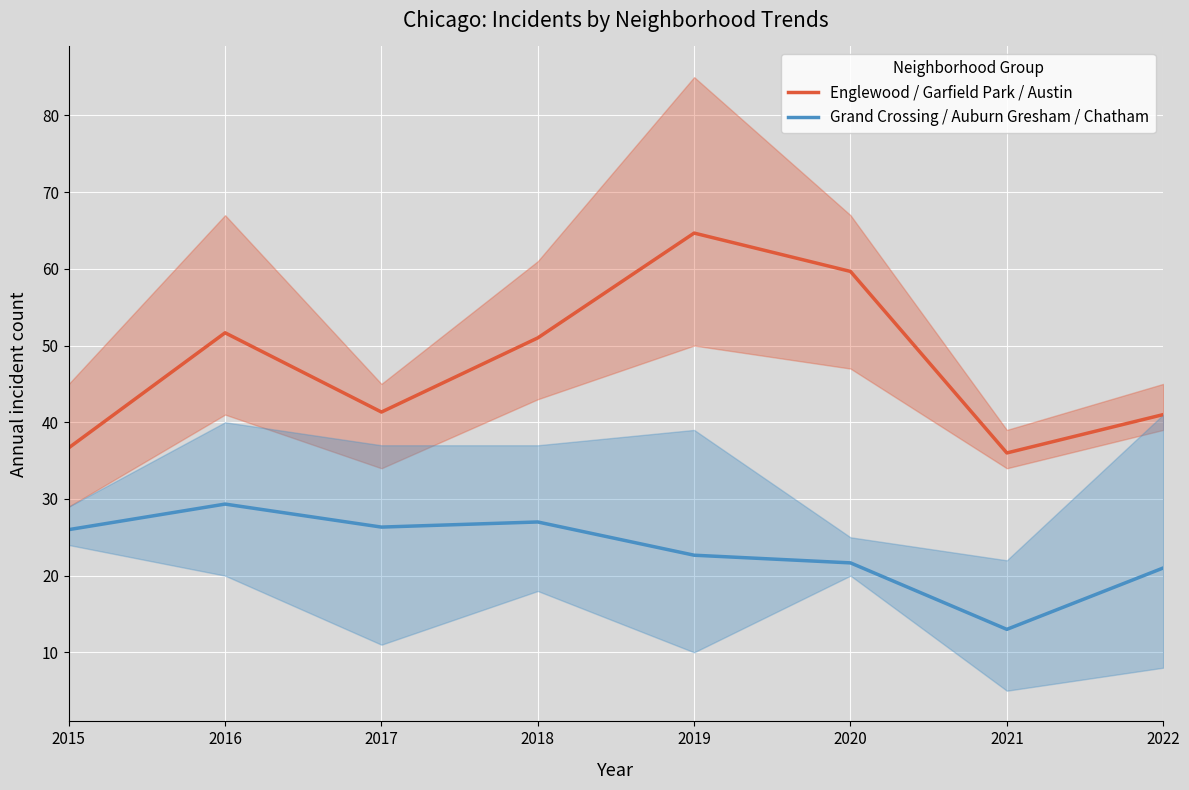

How many lines are shown in the chart?

2